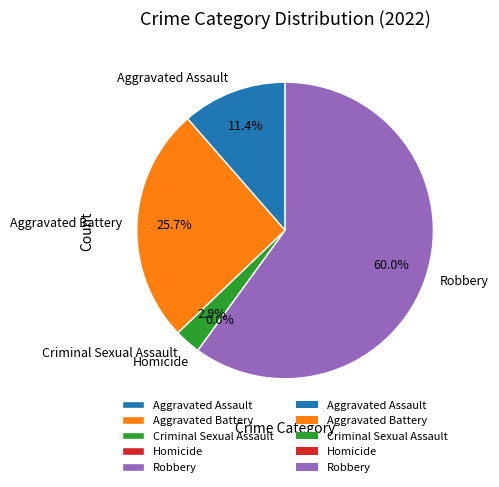

Is there a majority slice in this chart?

Yes